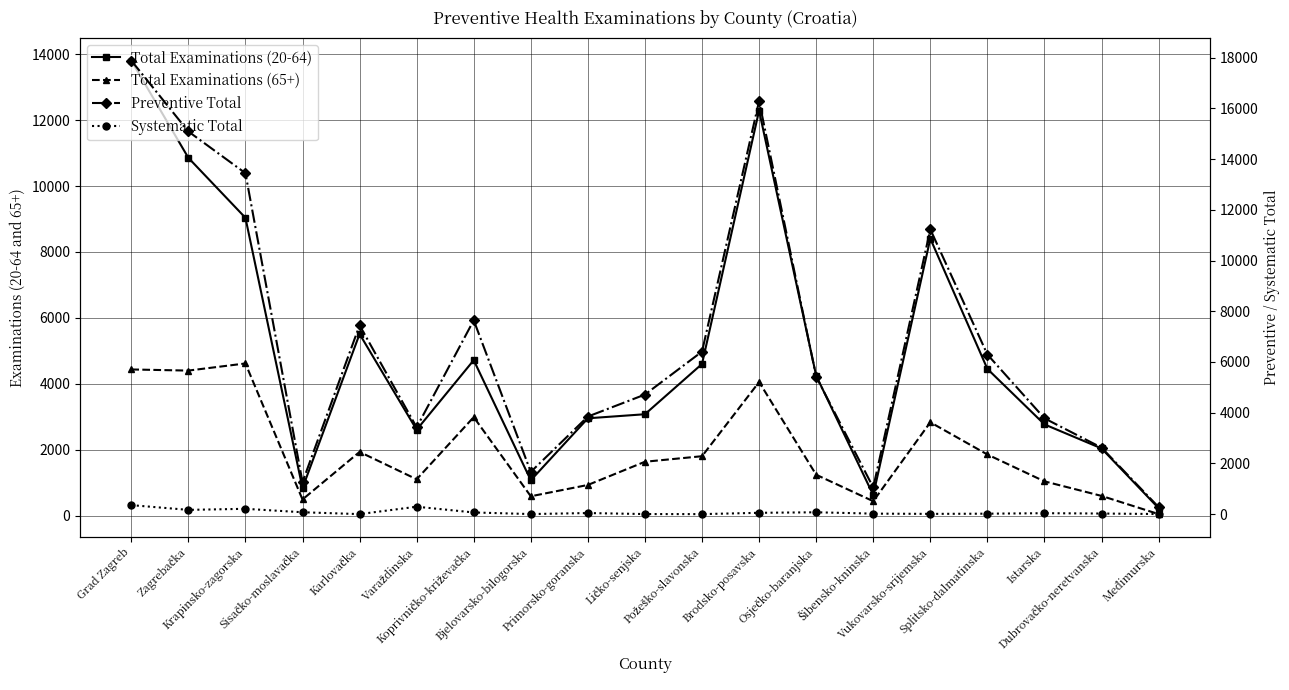

What is the approximate value of Total Examinations (65+) at Varaždinska?

1106